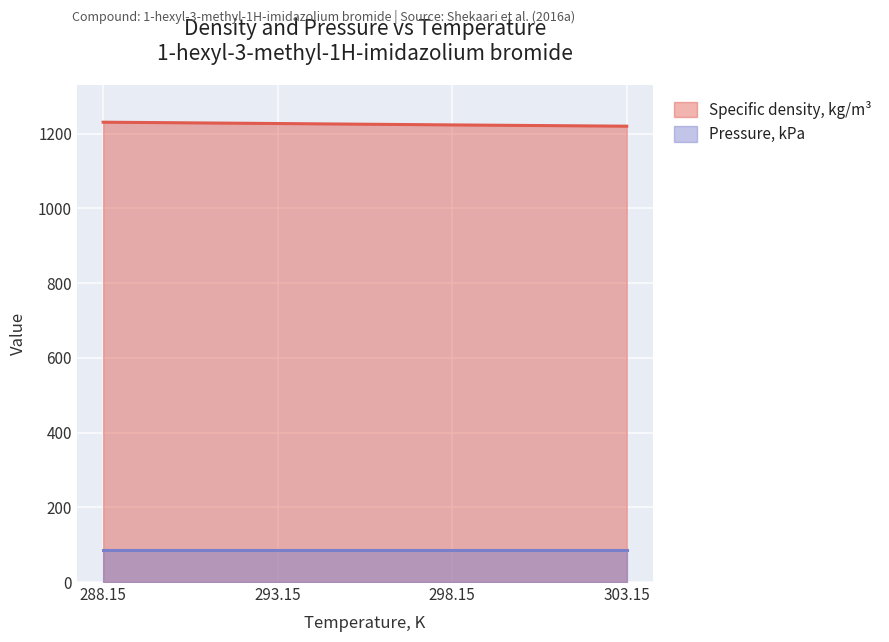

What is the approximate value at 303.15?

1220.3